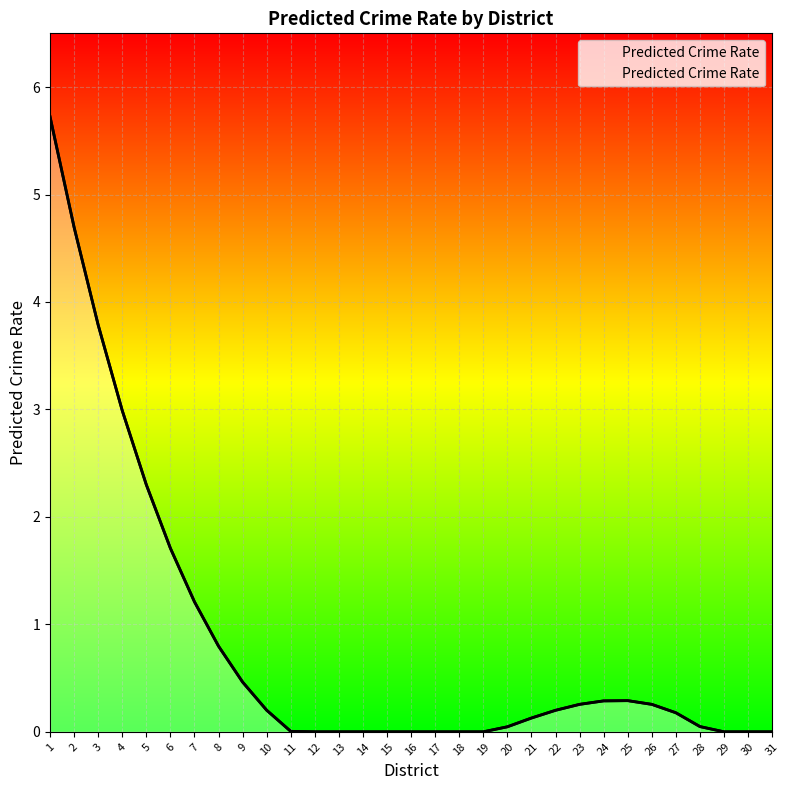

Which category has the highest value across all series?

1